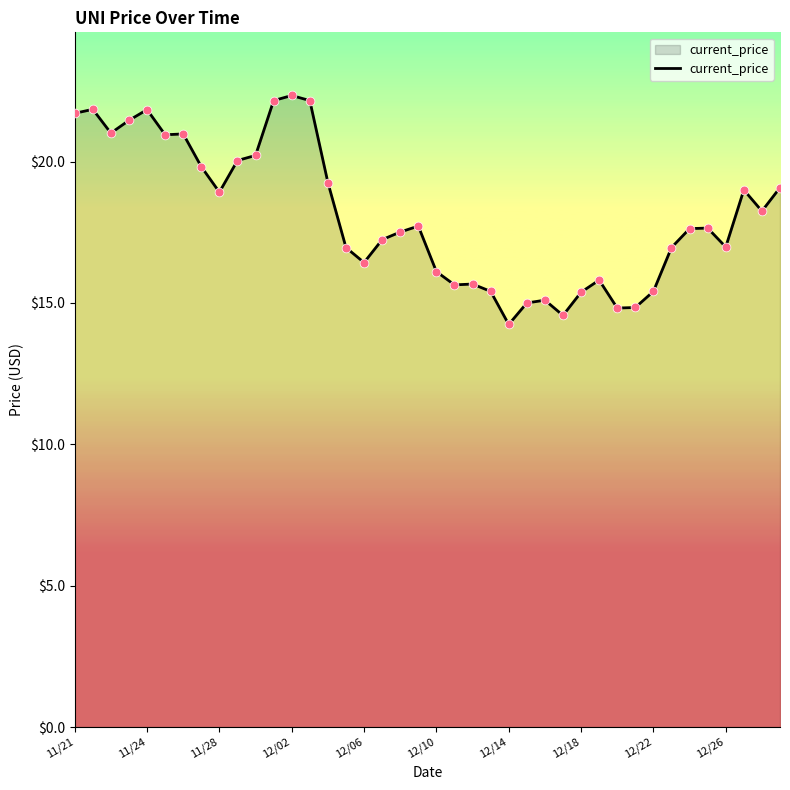

What is the minimum value shown in the chart?

14.2